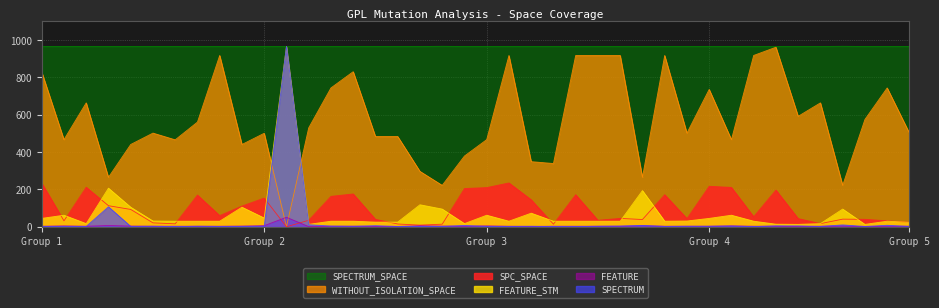

What is the total value across all series at 2?

2081